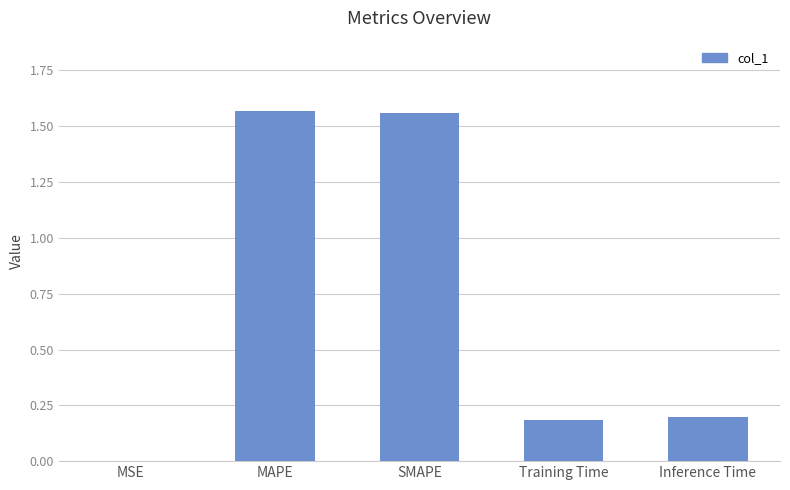

What is the sum of all values?

3.5